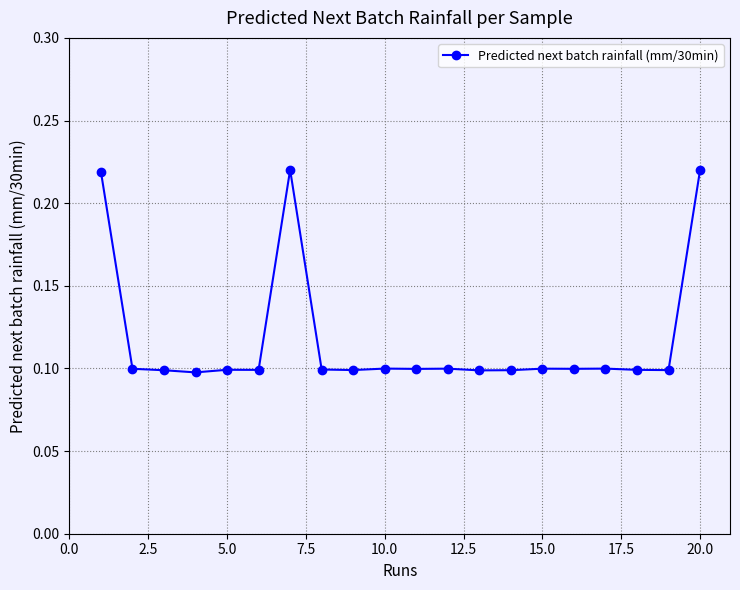

Count the number of categories in the chart.

20